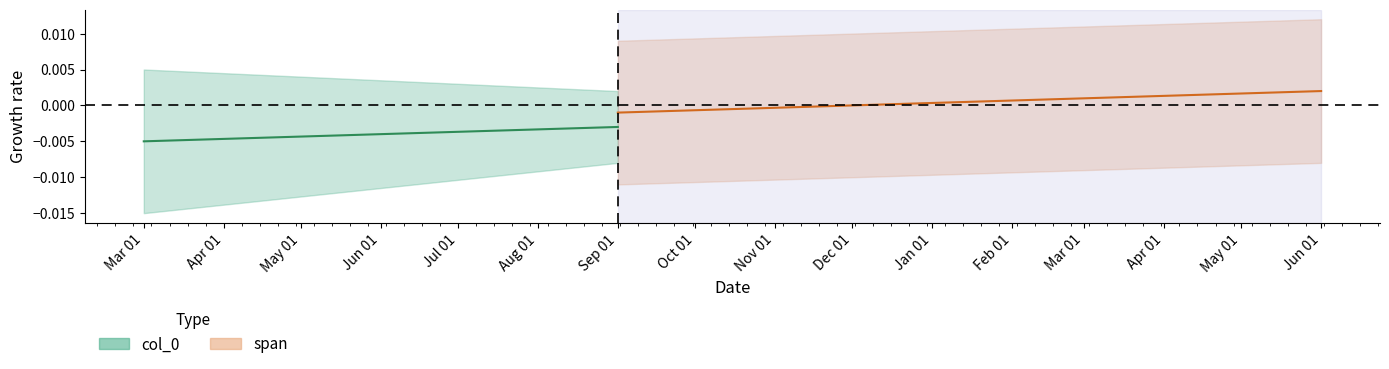

List the labels in order of value, largest first.

Sep 01, Mar 01